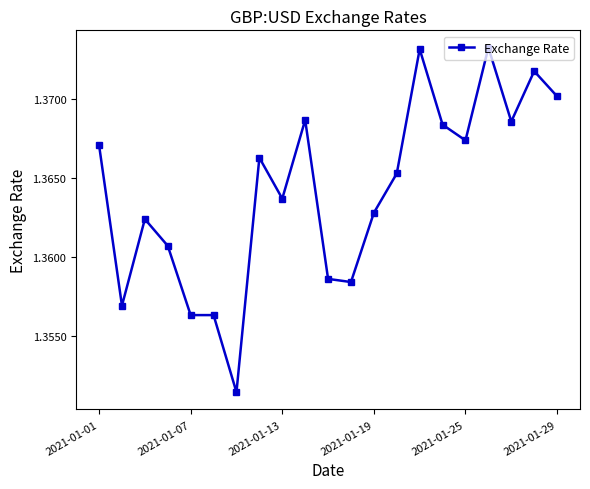

True or false: the data has more than 1 interior local peaks.

True